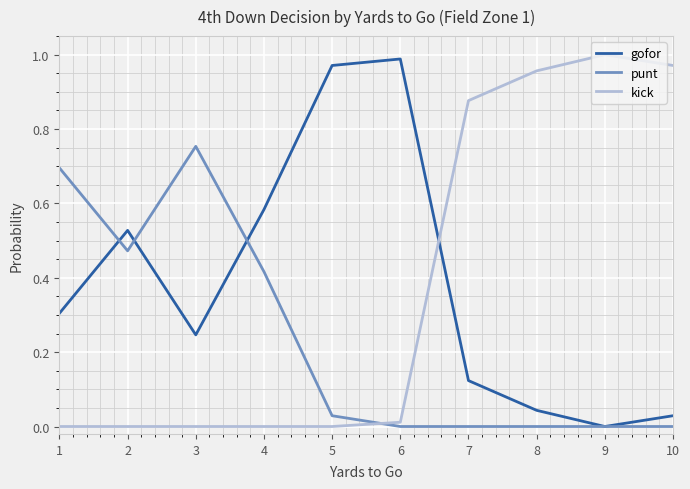

At which label does gofor reach its minimum?

9